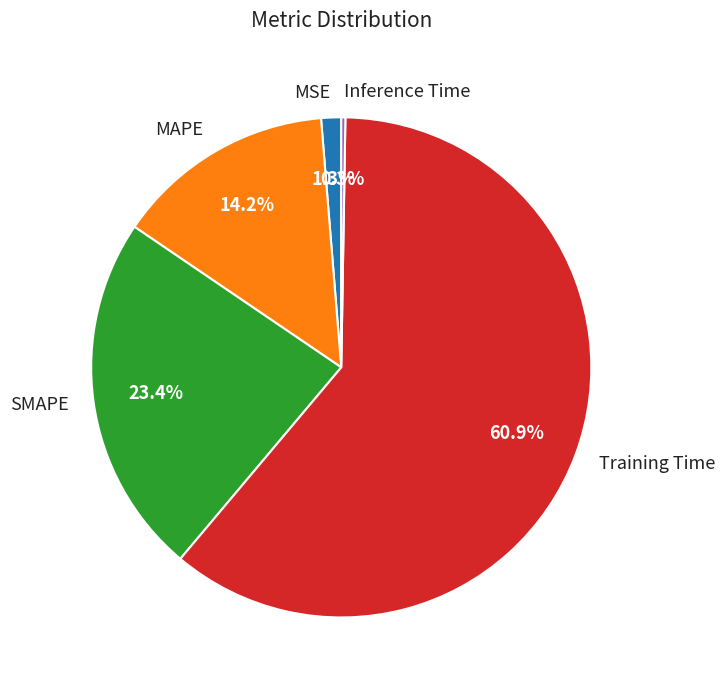

Which slice represents more than half of the pie?

Training Time